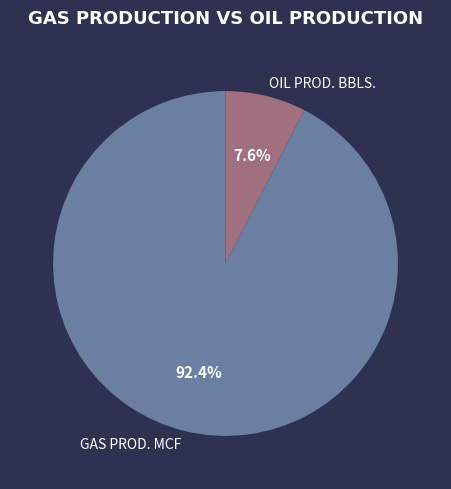

How many segments does this pie chart have?

2